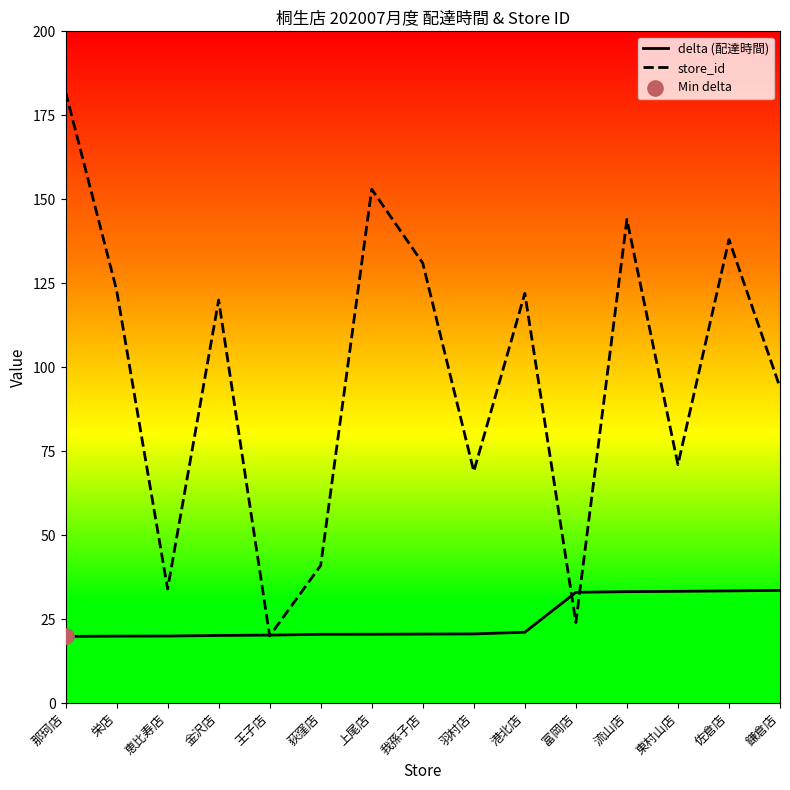

Which series has the largest Y range (max minus min)?

store_id